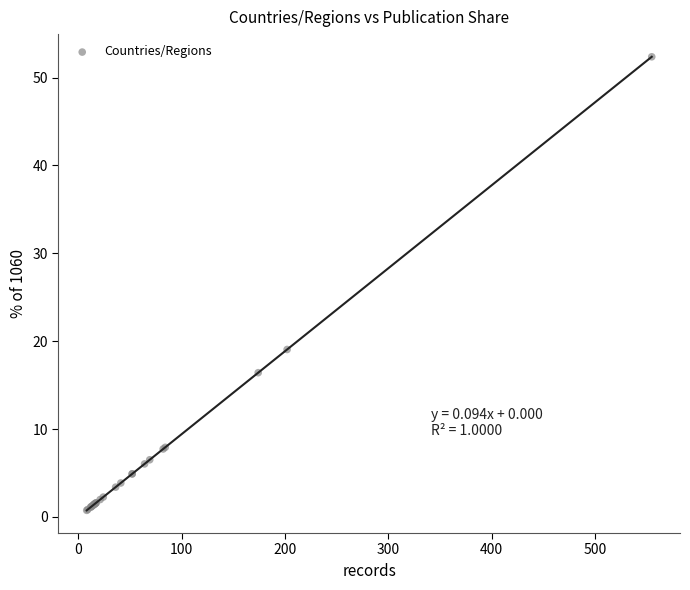

What Y value in the scatter plot is closest to 26?

19.1